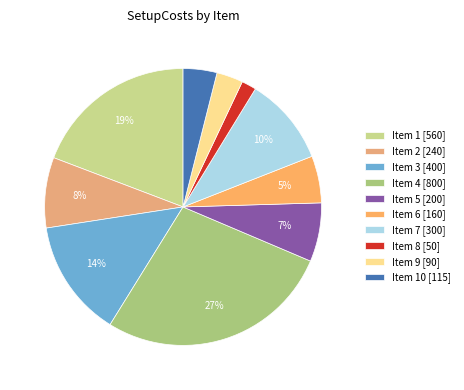

Count the number of slices in the pie.

10